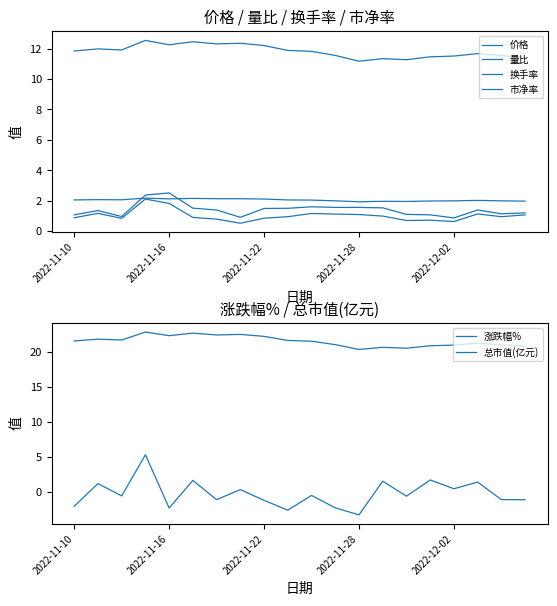

At which label does 市净率 first exceed 2?

2022-11-10